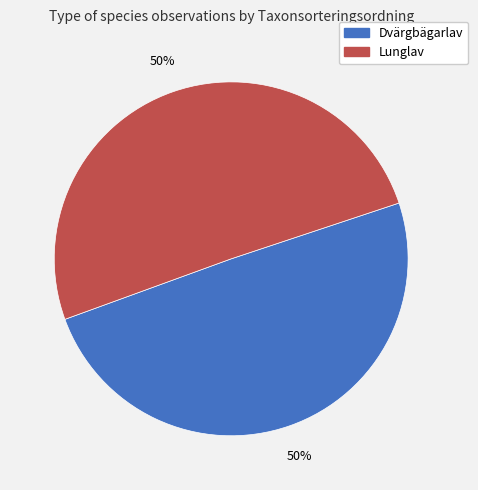

To the nearest percent, what is the average slice percentage?

50%